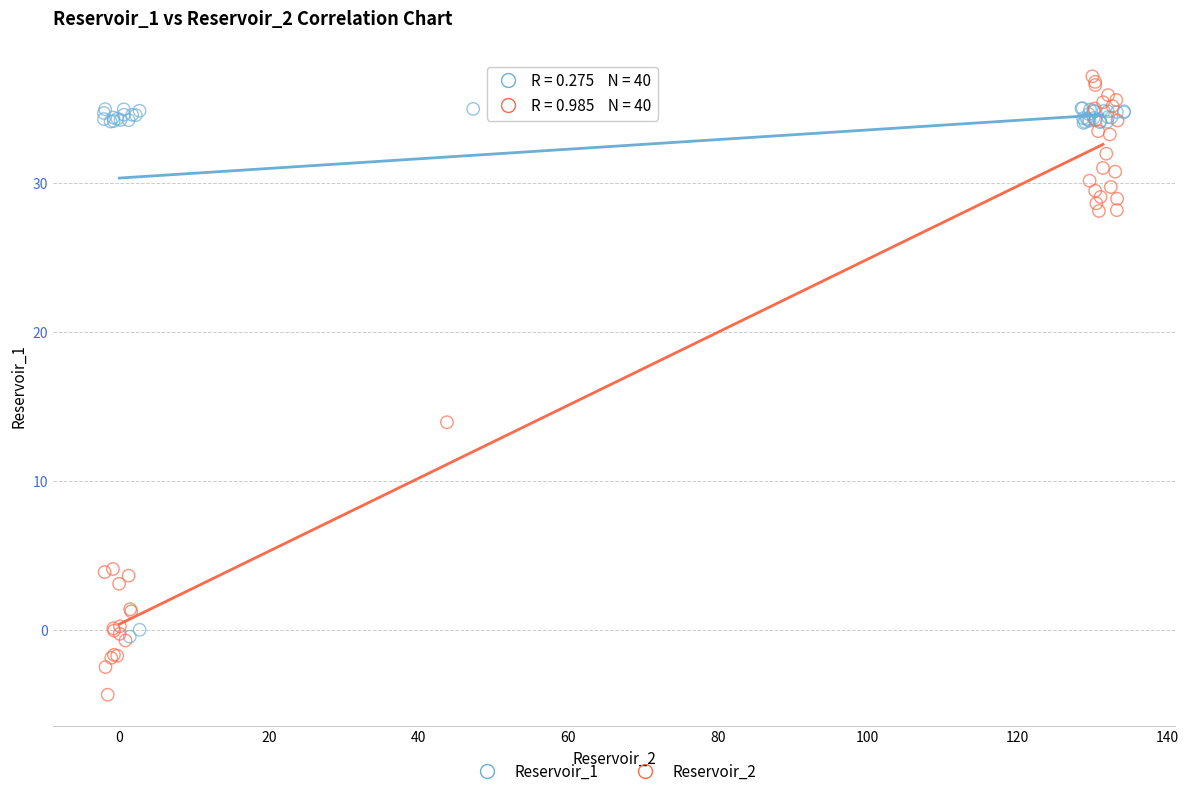

Which series reaches the maximum Y coordinate?

Reservoir_2